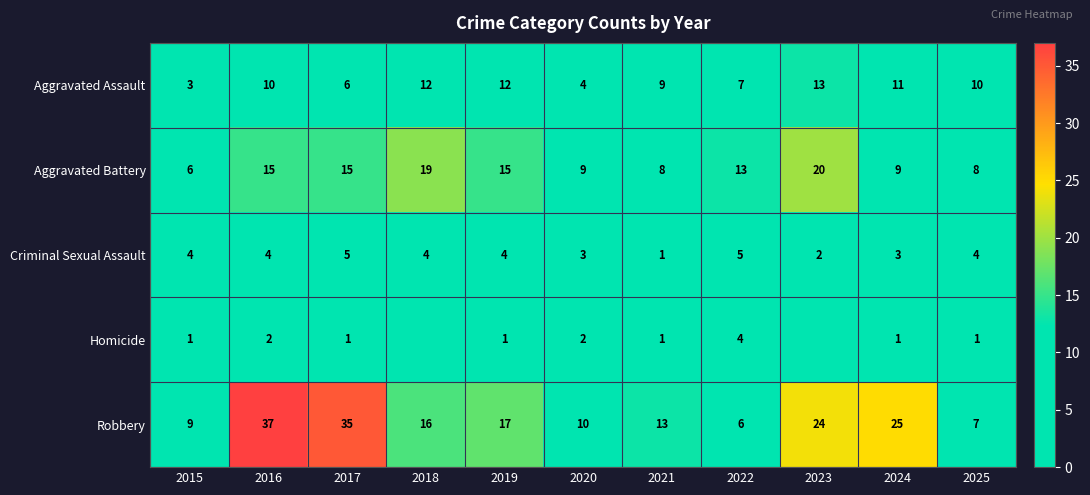

At 2015, list the series in order from largest to smallest.

Robbery, Aggravated Battery, Criminal Sexual Assault, Aggravated Assault, Homicide